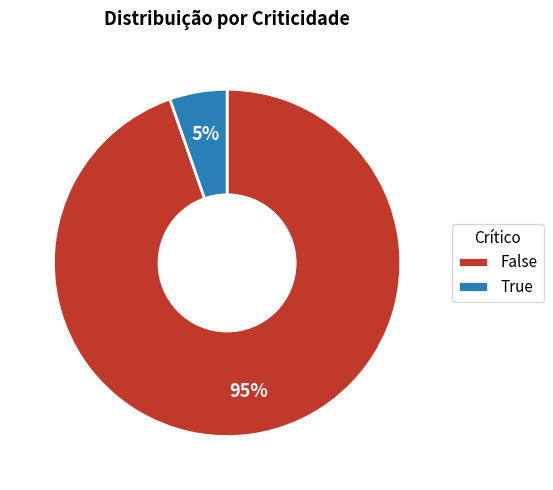

Which slice is the smallest?

True